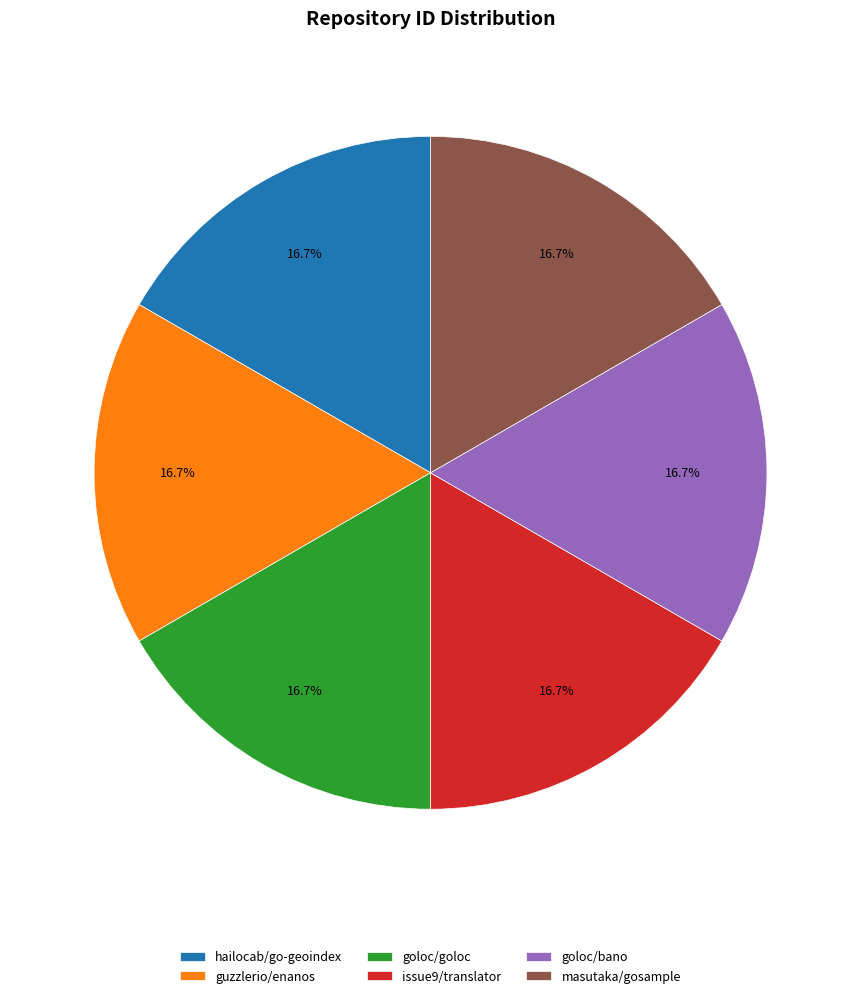

Does any single category account for the majority?

No